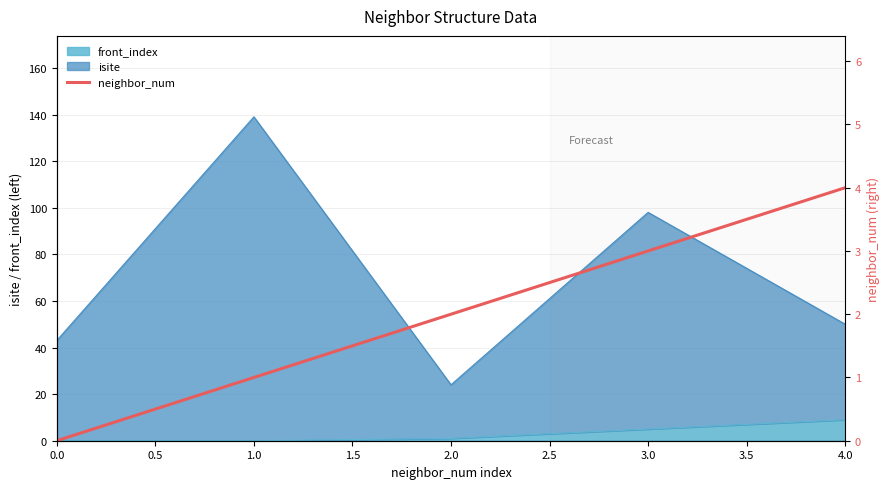

How many data points does each series have?

5